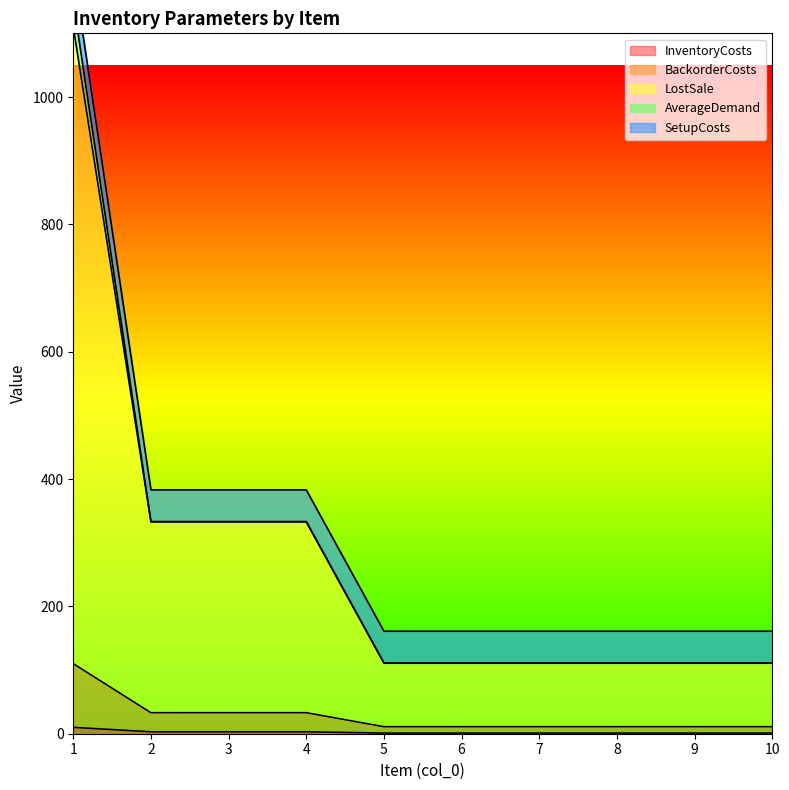

What is the value of the BackorderCosts point at the 8th from the left?

11